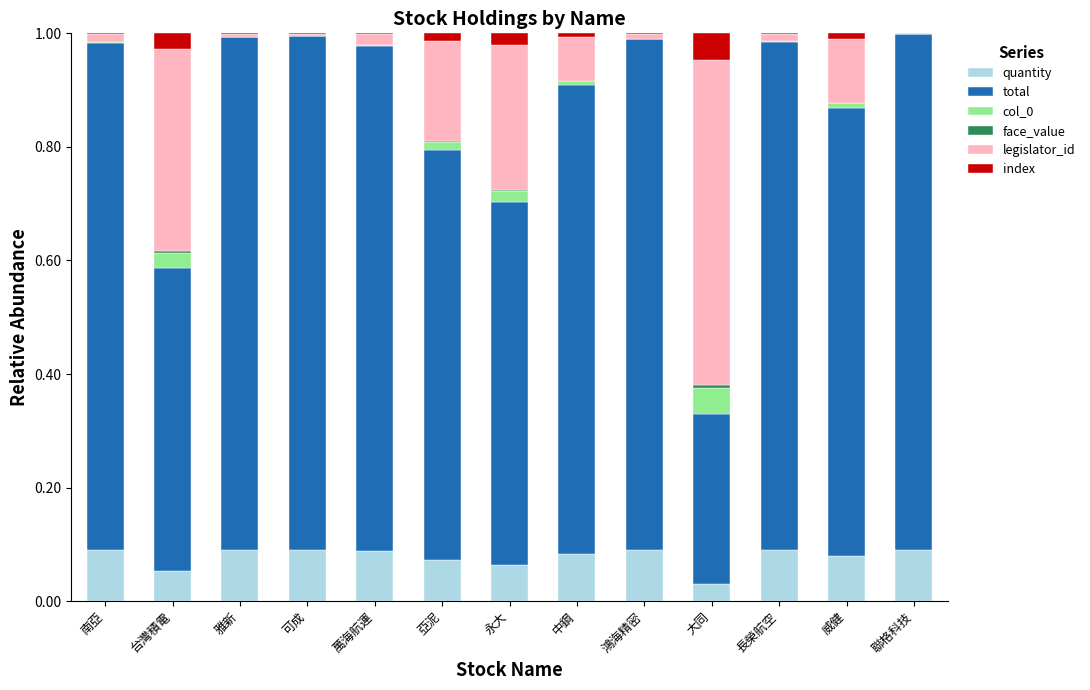

True or false: quantity has a value of 0.0 at 亞泥.

False